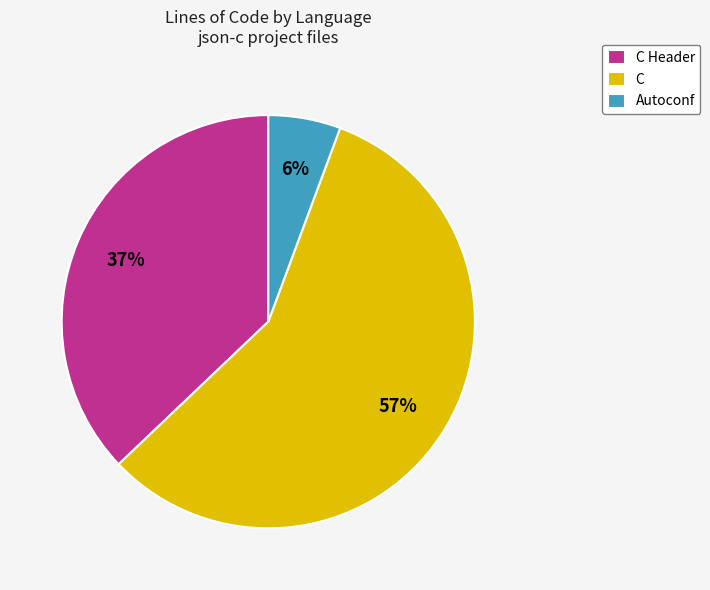

Count the number of slices in the pie.

3